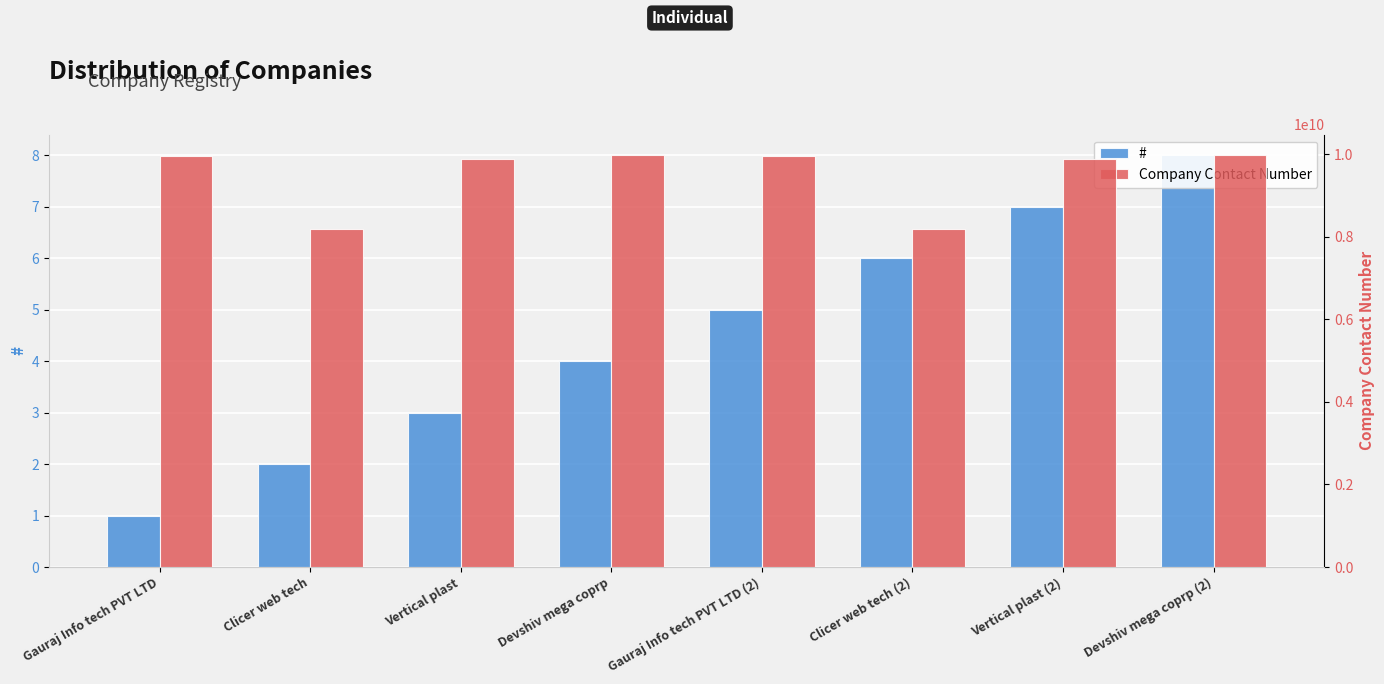

Reading left to right, what are all the values shown in this chart?

#: Gauraj Info tech PVT LTD=1	Clicer web tech=2	Vertical plast=3	Devshiv mega coprp=4	Gauraj Info tech PVT LTD (2)=5	Clicer web tech (2)=6	Vertical plast (2)=7	Devshiv mega coprp (2)=8
Company Contact Number: Gauraj Info tech PVT LTD=9968796351	Clicer web tech=8200394894	Vertical plast=9874561234	Devshiv mega coprp=9978745866	Gauraj Info tech PVT LTD (2)=9968796351	Clicer web tech (2)=8200394894	Vertical plast (2)=9874561234	Devshiv mega coprp (2)=9978745866